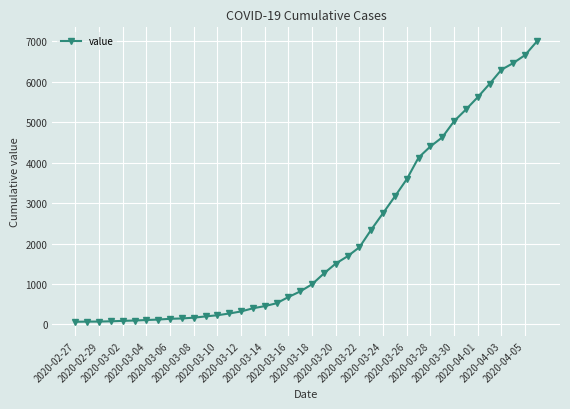

What is the minimum value shown in the chart?

64